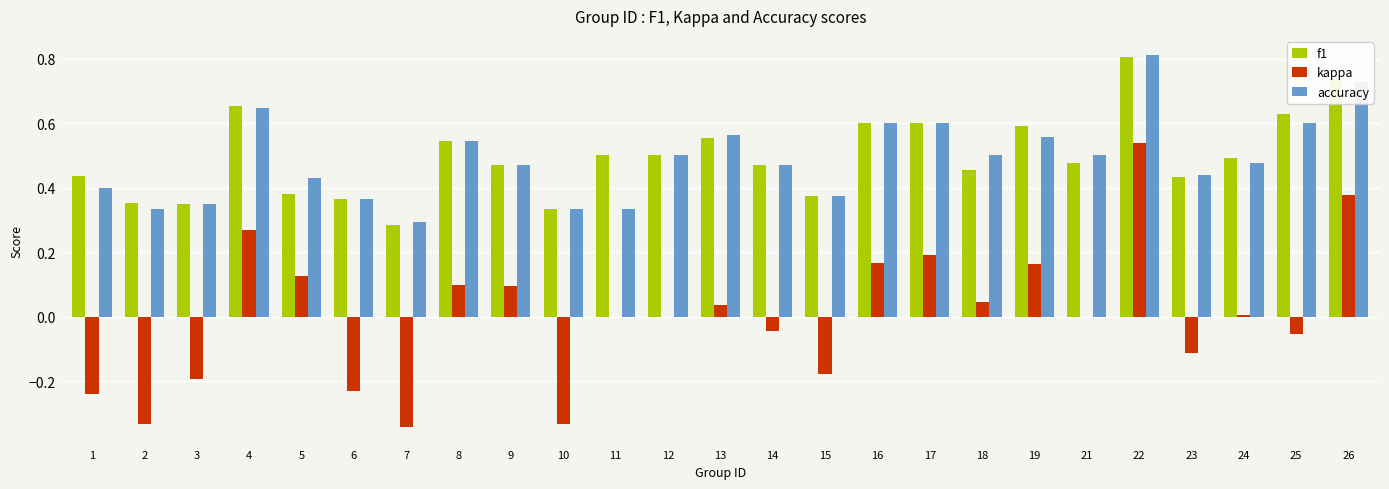

What is the total value across all series at 16?

1.4